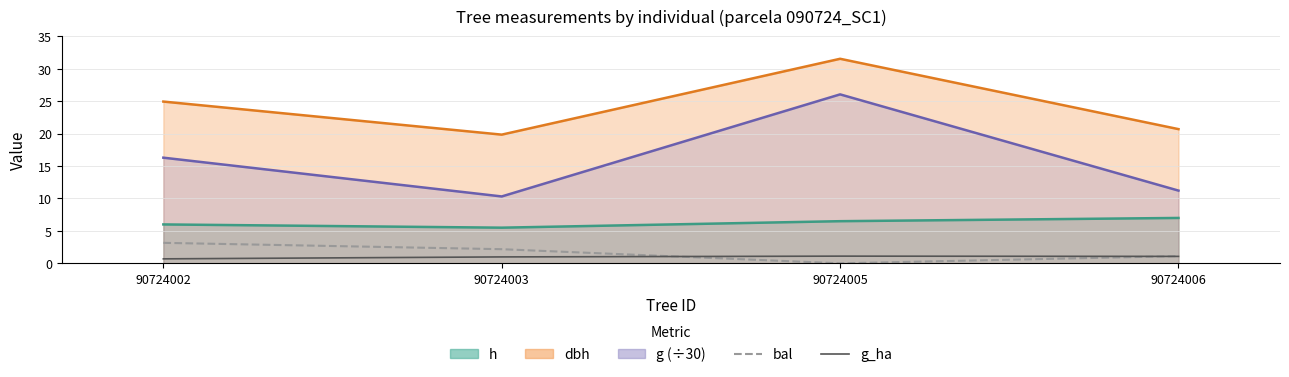

Count the number of categories in the chart.

4